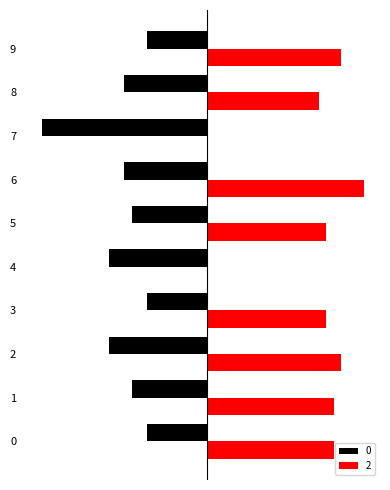

List the labels in order of 0 value, smallest first.

7, 2, 4, 6, 8, 1, 5, 0, 3, 9